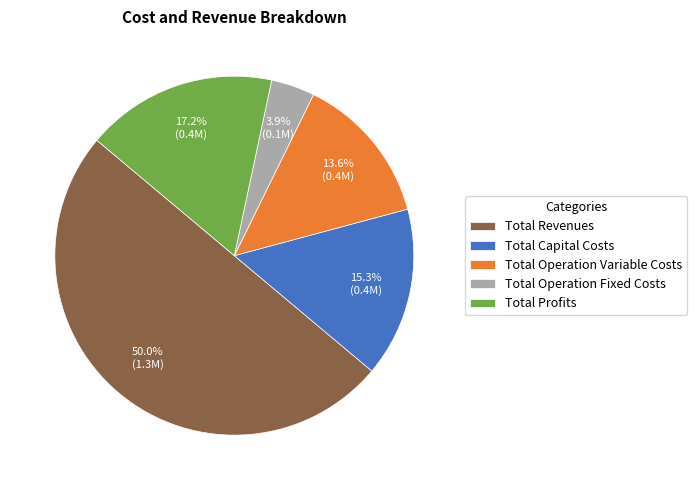

Rank the categories by value from highest to lowest.

Total Revenues, Total Profits, Total Capital Costs, Total Operation Variable Costs, Total Operation Fixed Costs